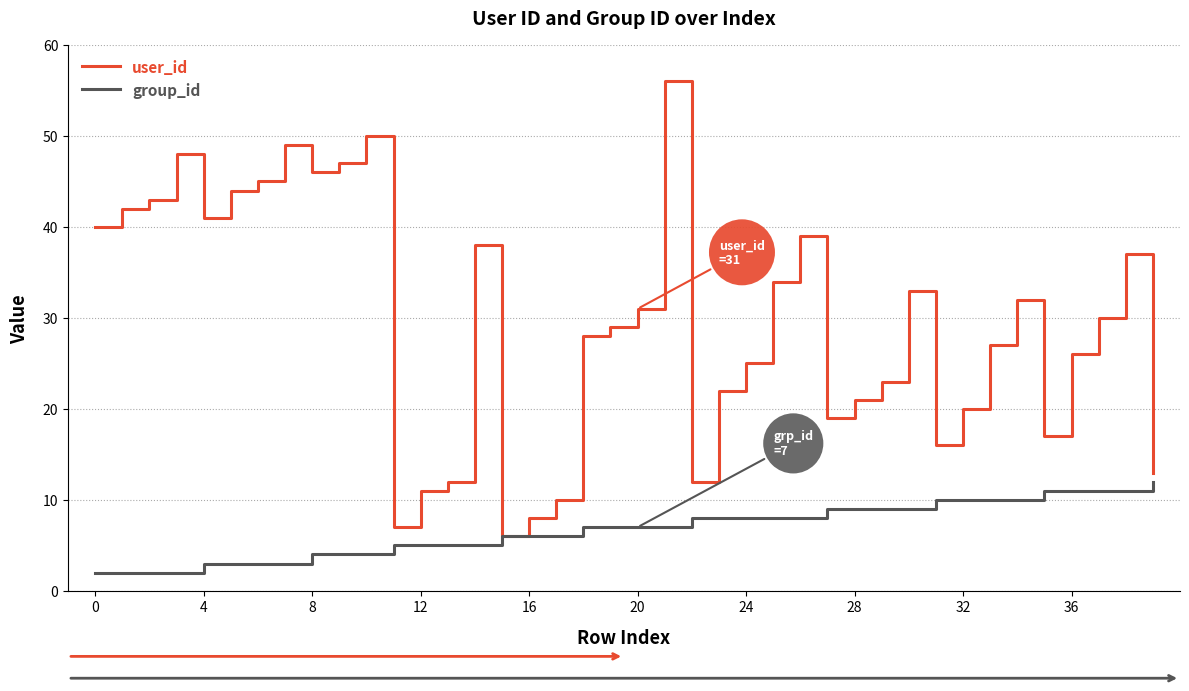

Rank the series by their maximum value, from lowest to highest.

group_id, user_id